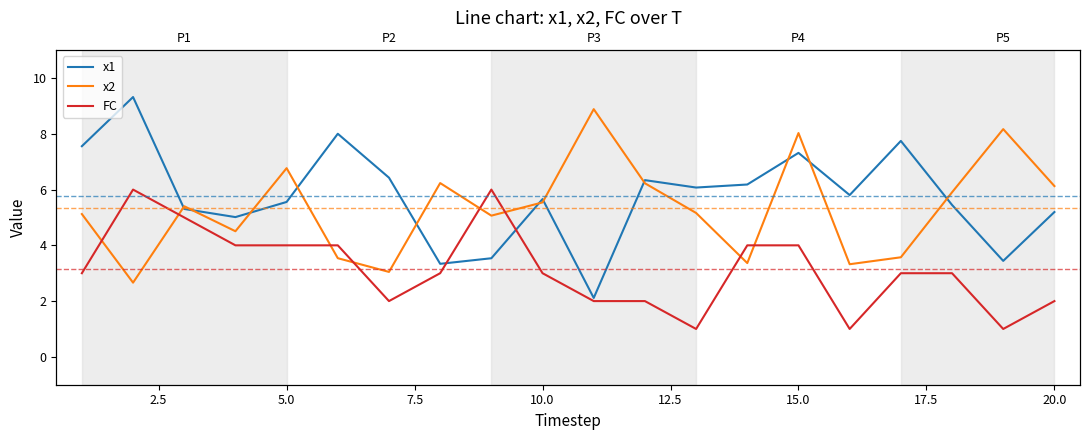

How many FC values are between 2 and 4?

14